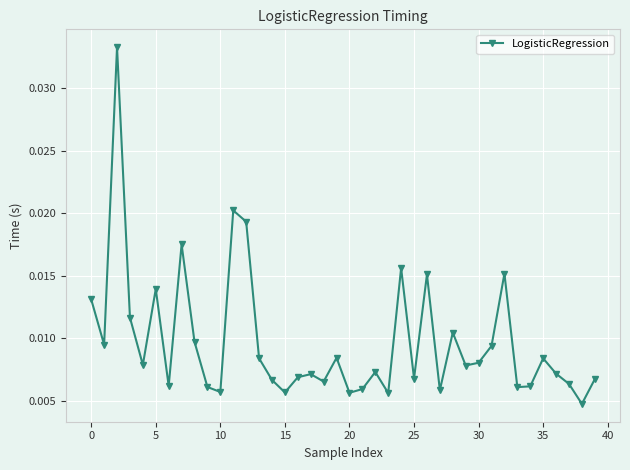

How many values are between 0 and 1?

40